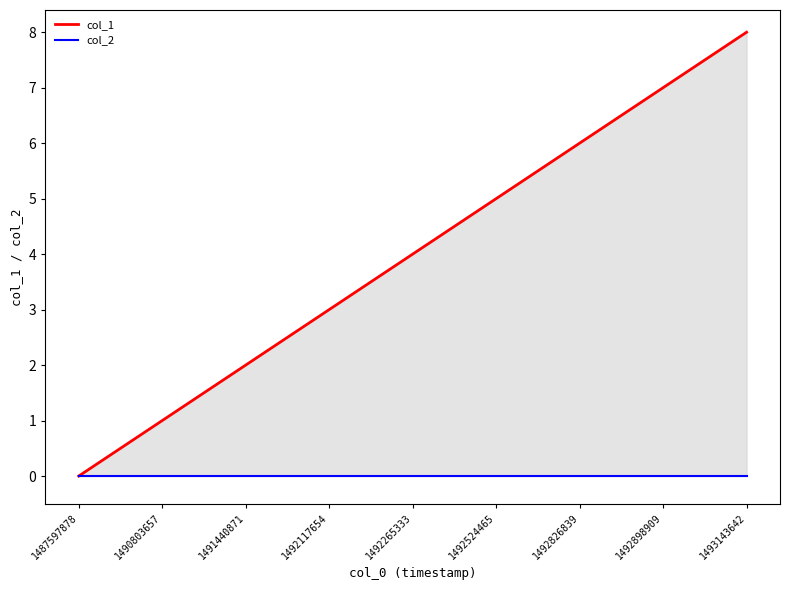

Read the col_1 value at 1491440871.

2